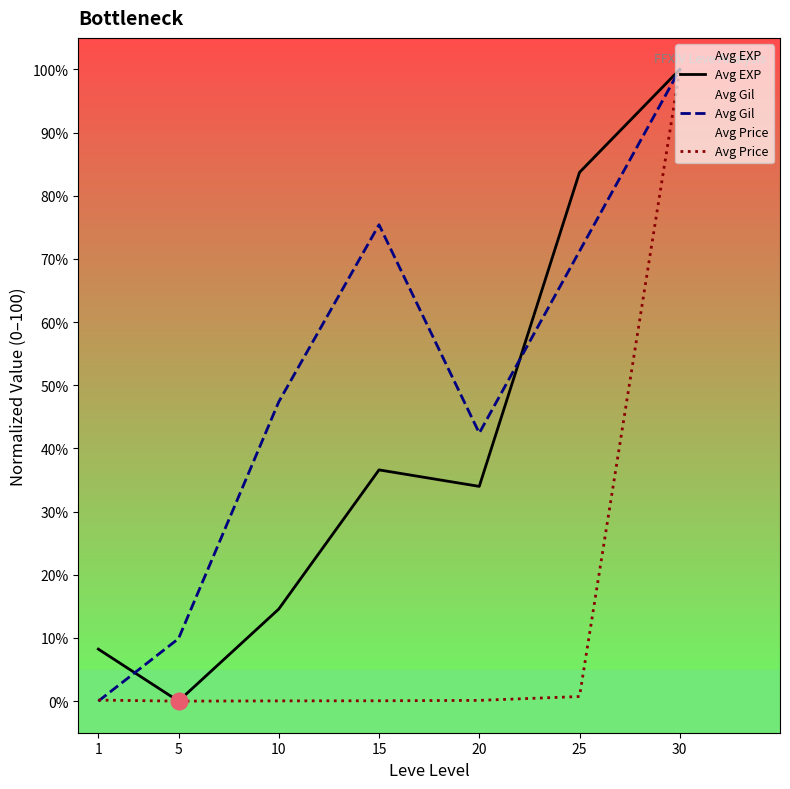

What is the average value of the Avg EXP series?

39.6